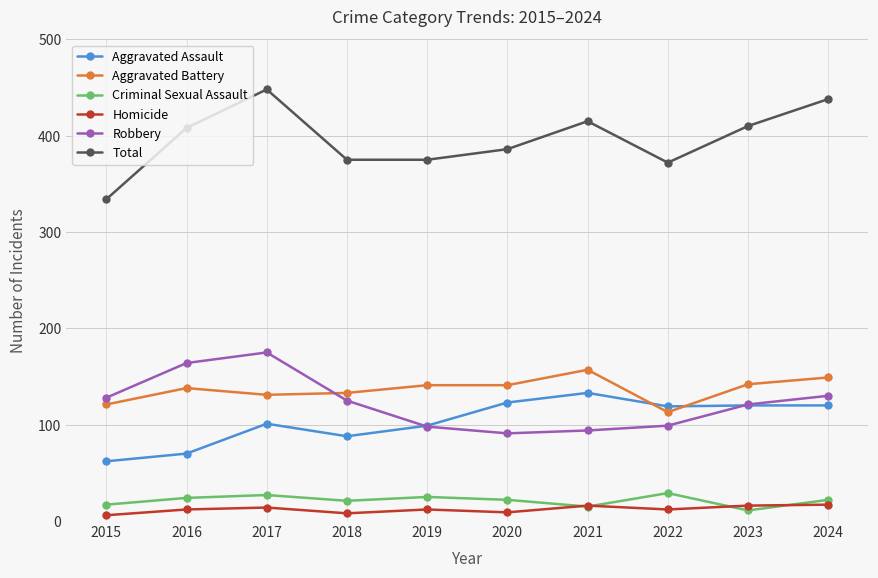

What is the difference between the Aggravated Assault values at 2024 and 2019?

21